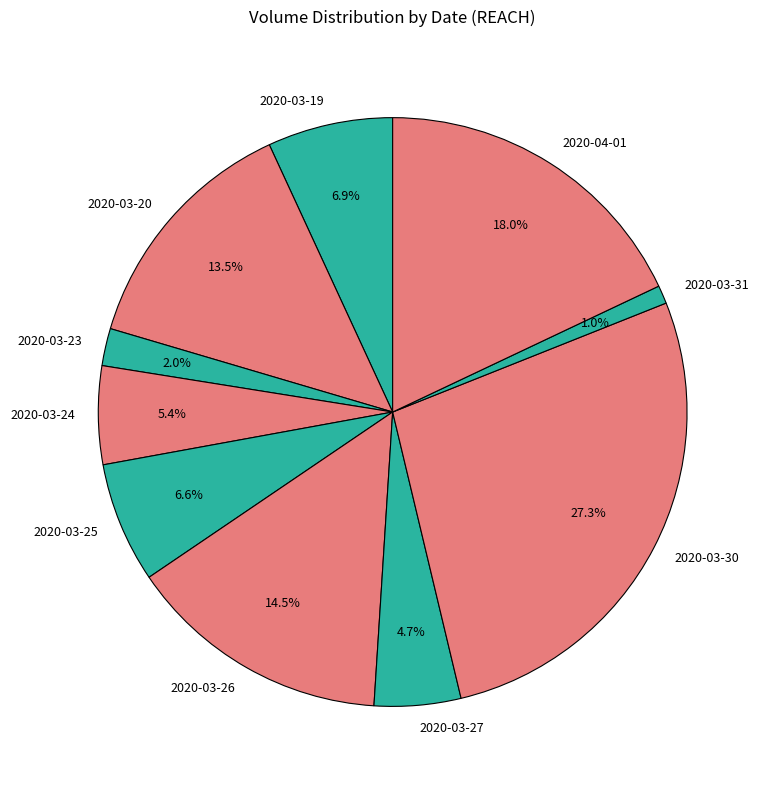

Is 2020-03-25 the majority of the pie?

No